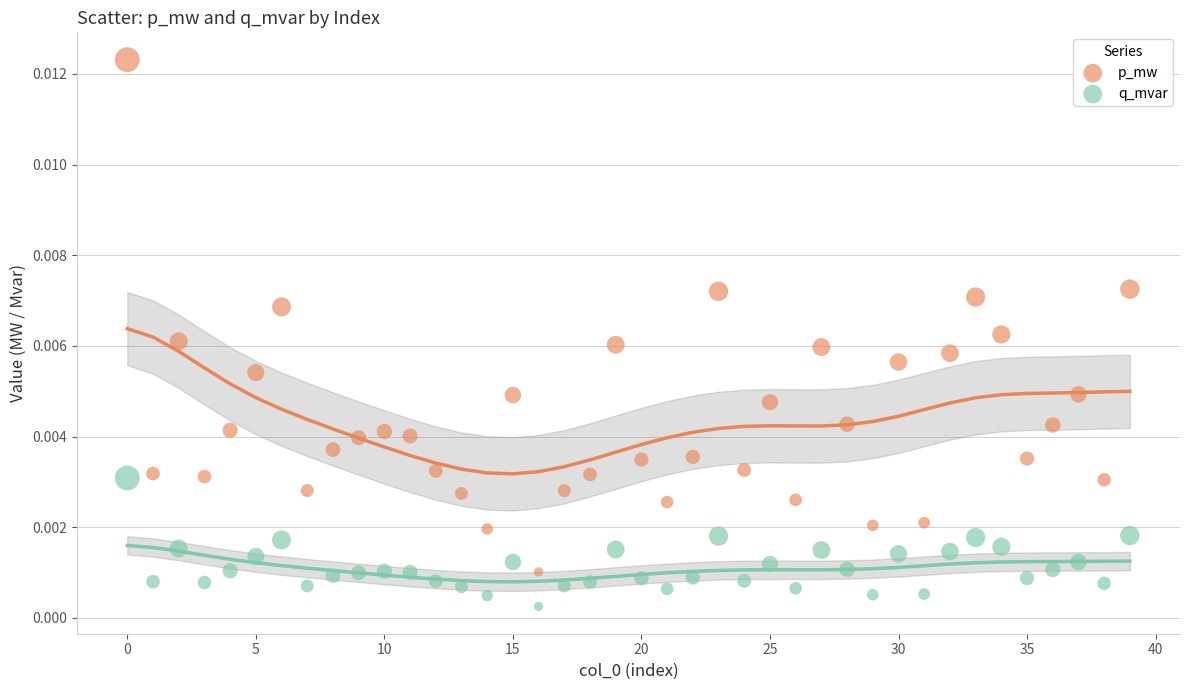

Which series has the largest Y range (max minus min)?

p_mw